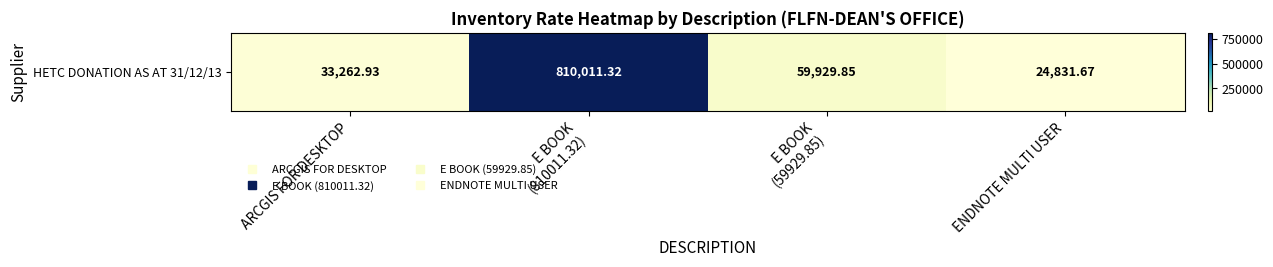

Reading left to right, what are all the values shown in this chart?

ARCGIS FOR DESKTOP=33262.9	E BOOK
(810011.32)=810011.3	E BOOK
(59929.85)=59929.8	ENDNOTE MULTI USER=24831.7